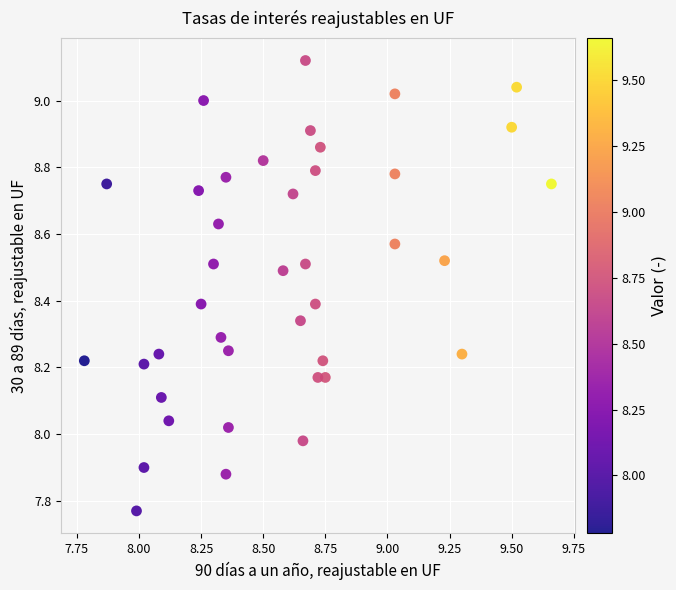

What is the range of X values (max minus min)?

1.9